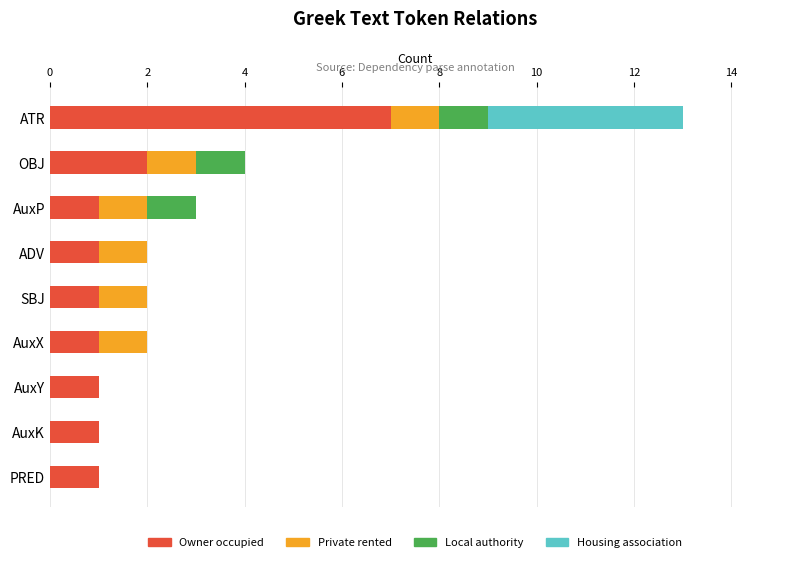

True or false: Owner occupied has a value of 1 at PRED.

True